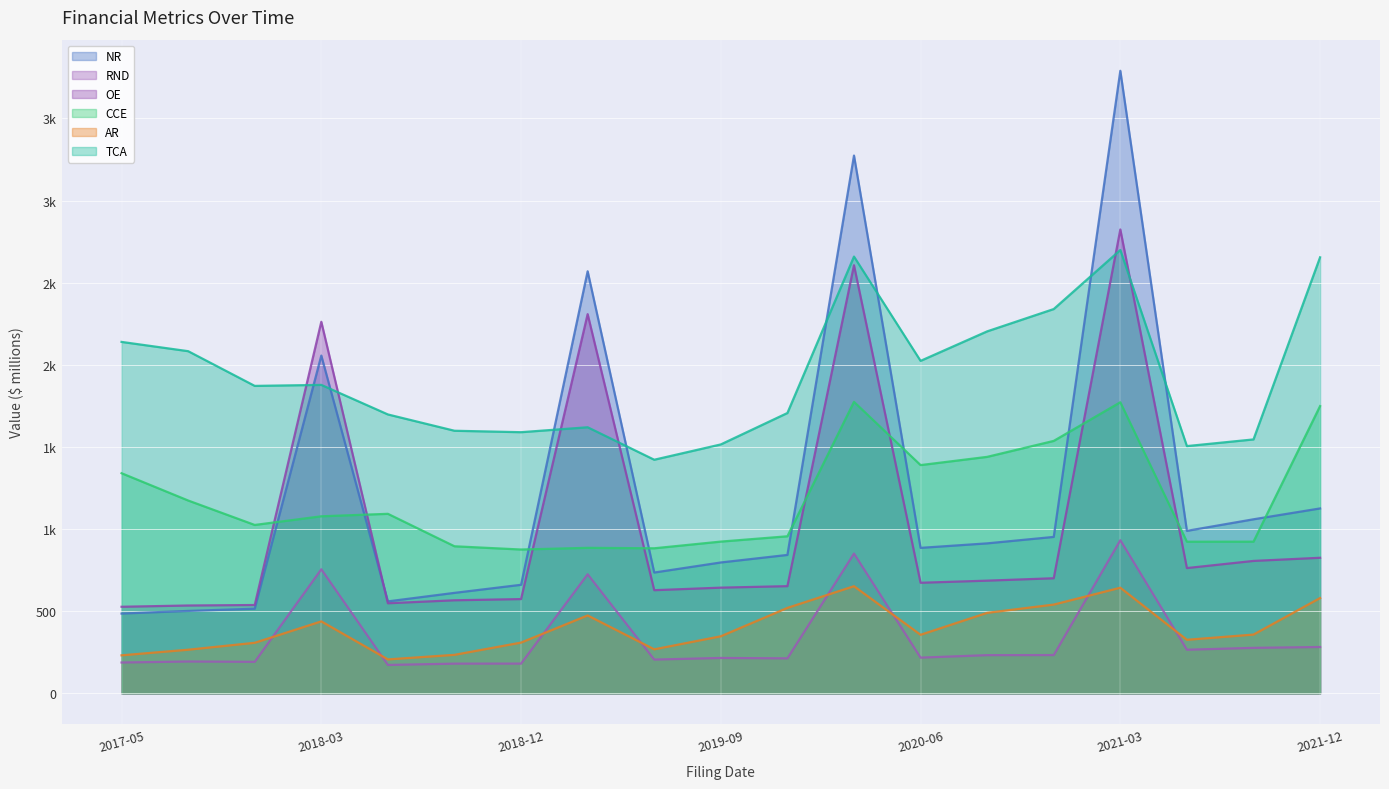

What is the sum of the OE values at 2021-12 and 2018-12?

1399.3